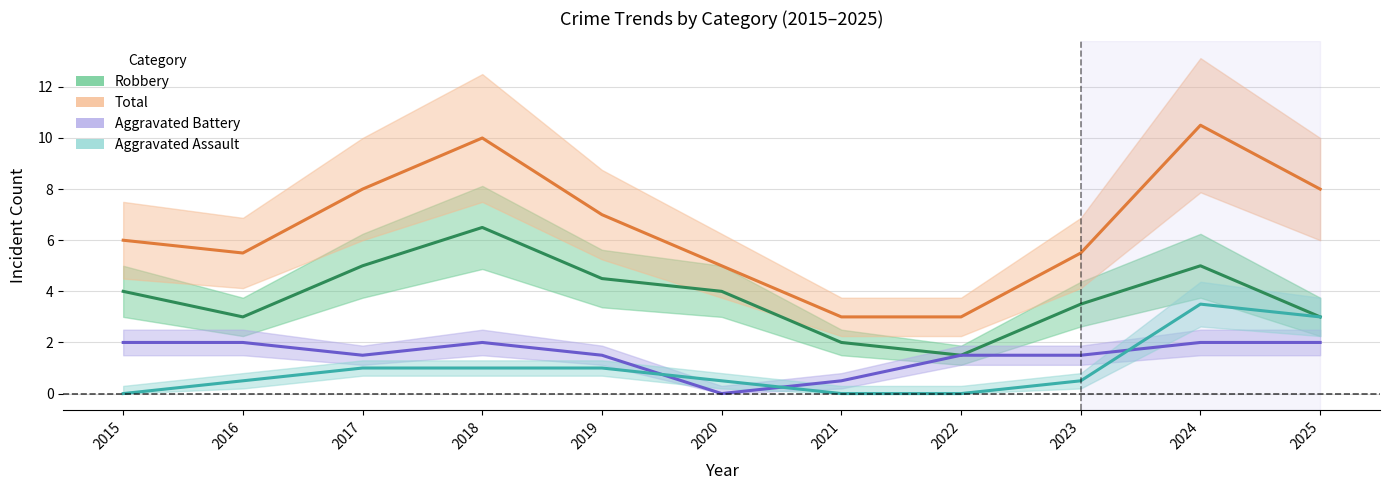

How many data points in Total are above 6?

5